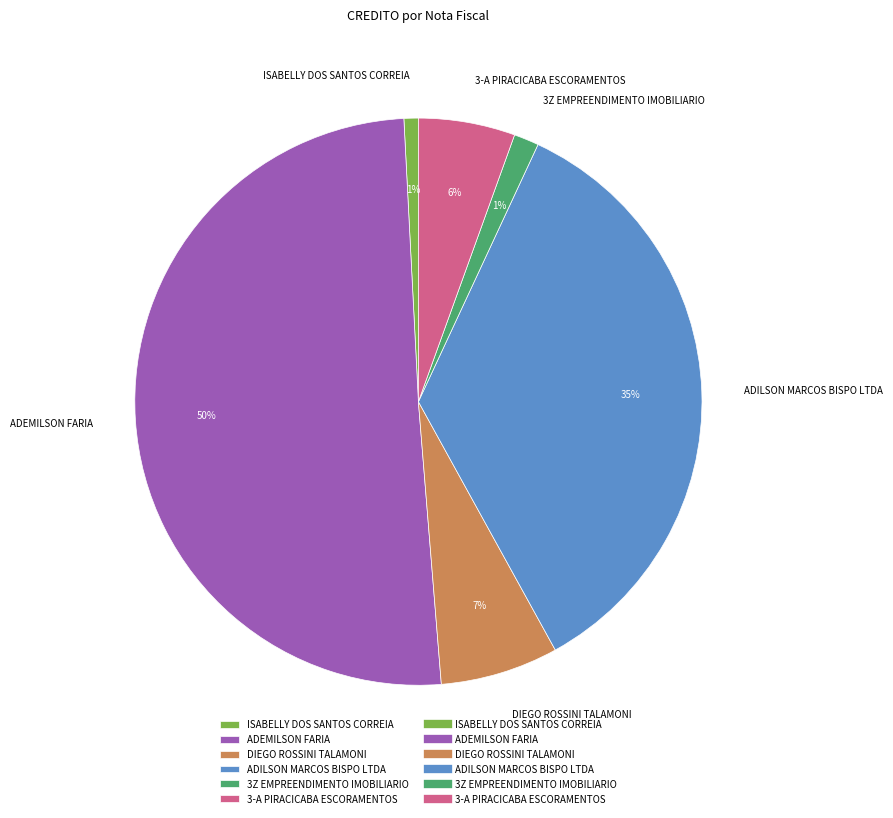

To the nearest percent, what is the difference between the 3Z EMPREENDIMENTO IMOBILIARIO and ADEMILSON FARIA slice percentages?

49%